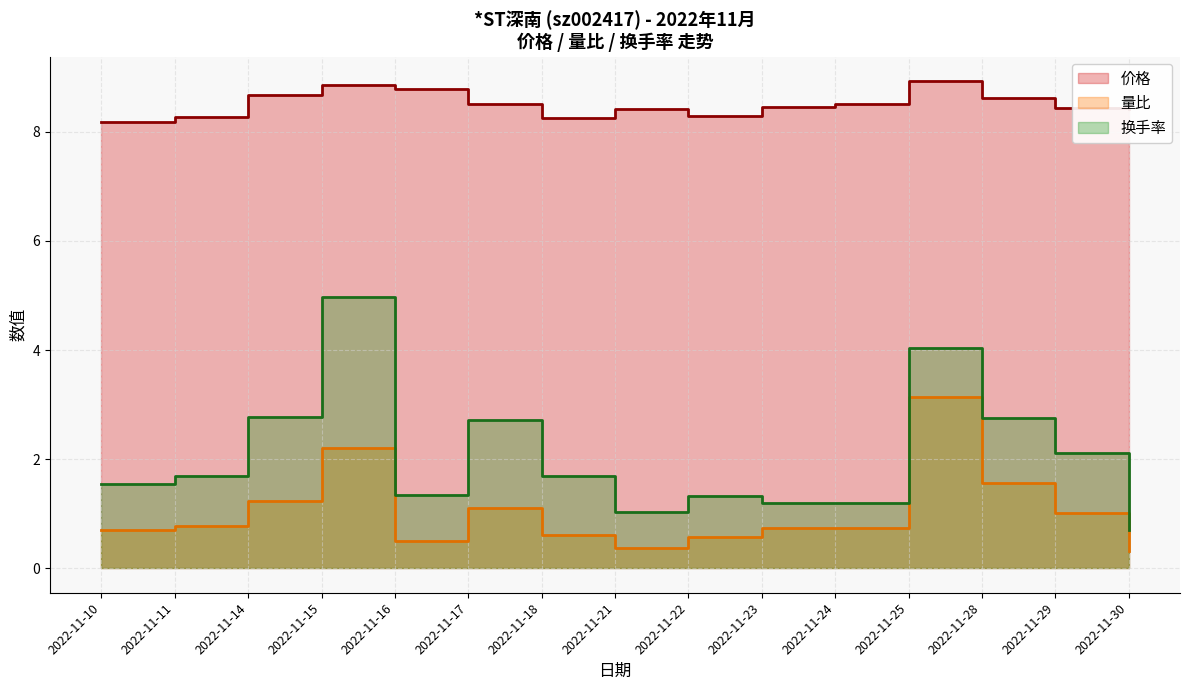

What is the difference between the second highest and second lowest values in the 量比 series?

1.8